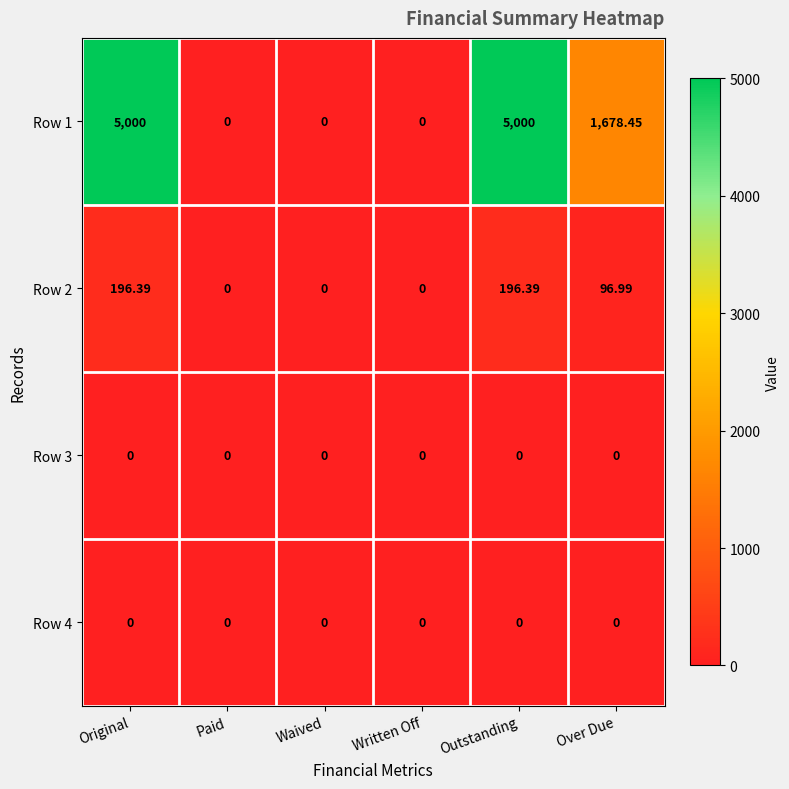

What is the total value across all series at Original?

5196.4